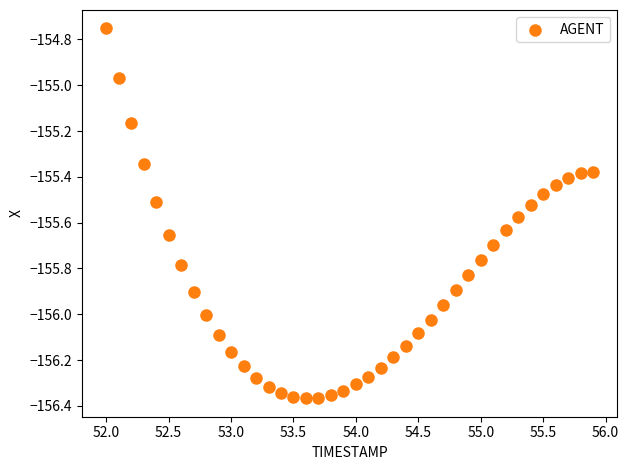

What is the range of Y values (max minus min)?

1.6